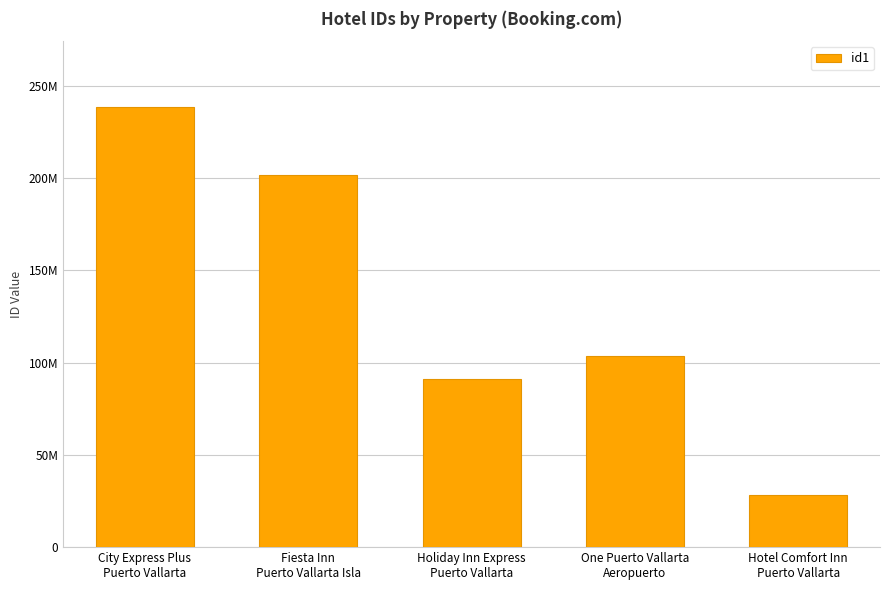

Rank the categories by value from highest to lowest.

City Express Plus
Puerto Vallarta, Fiesta Inn
Puerto Vallarta Isla, One Puerto Vallarta
Aeropuerto, Holiday Inn Express
Puerto Vallarta, Hotel Comfort Inn
Puerto Vallarta